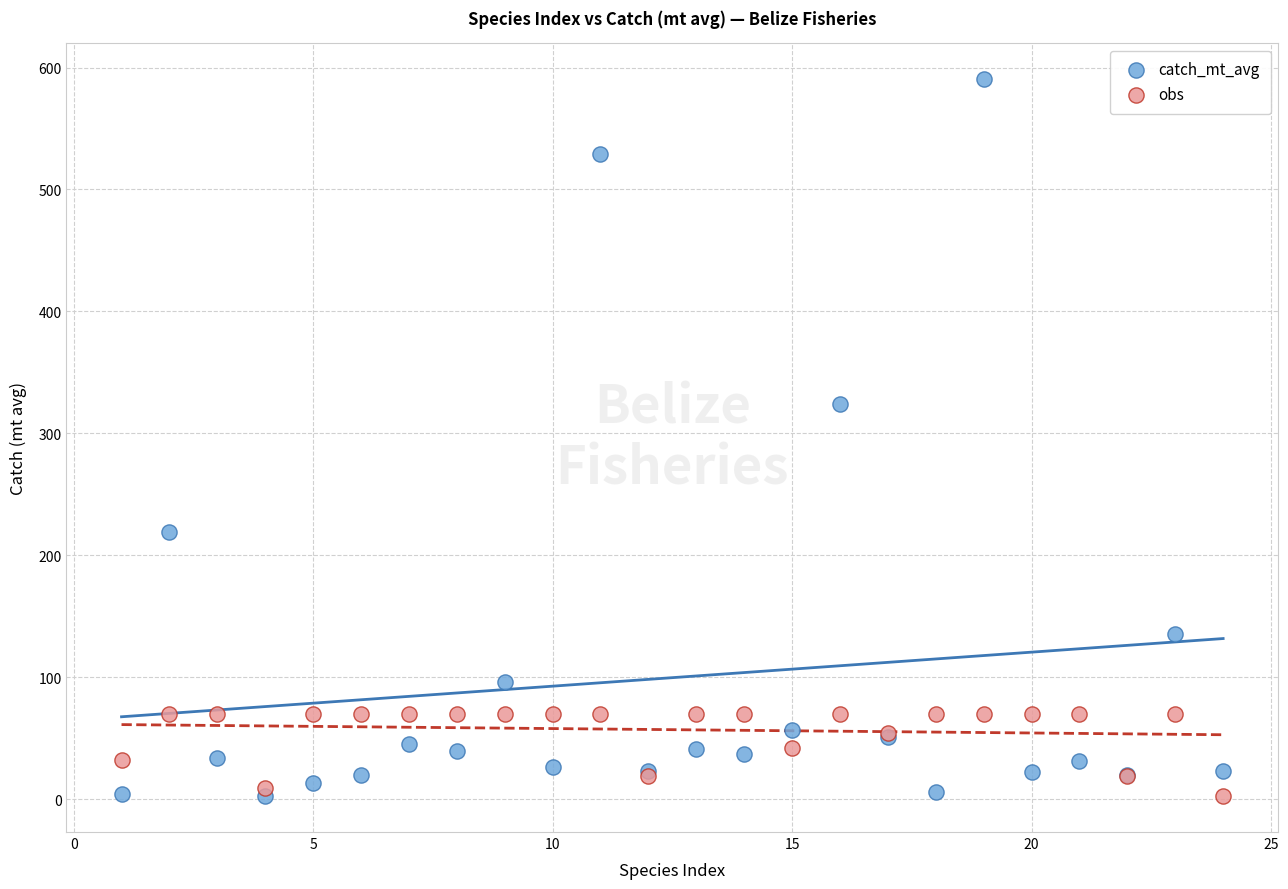

What are all the series names shown in the legend?

catch_mt_avg, obs